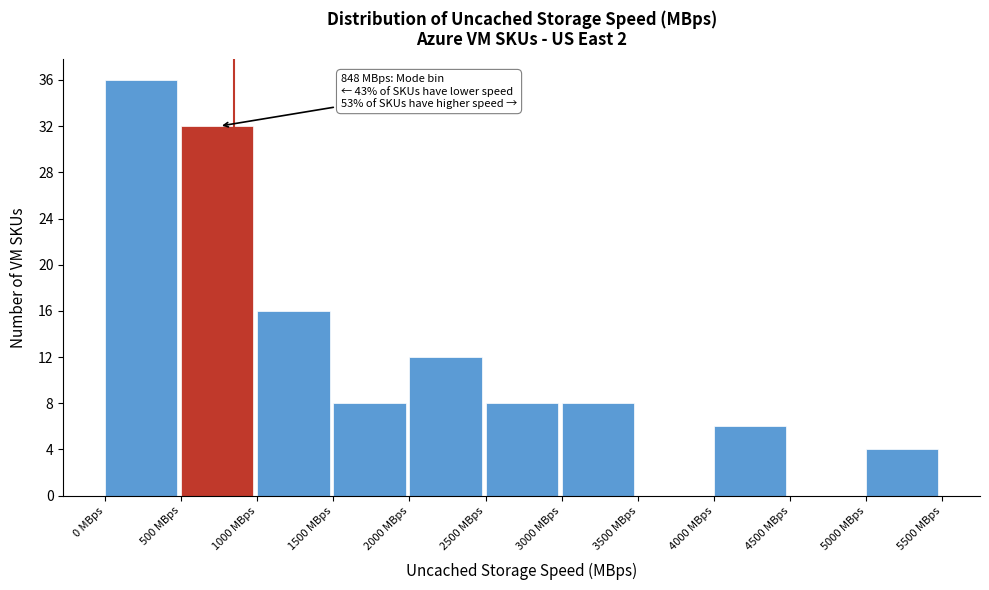

Which range on the x-axis has the tallest bar?

0 to 500